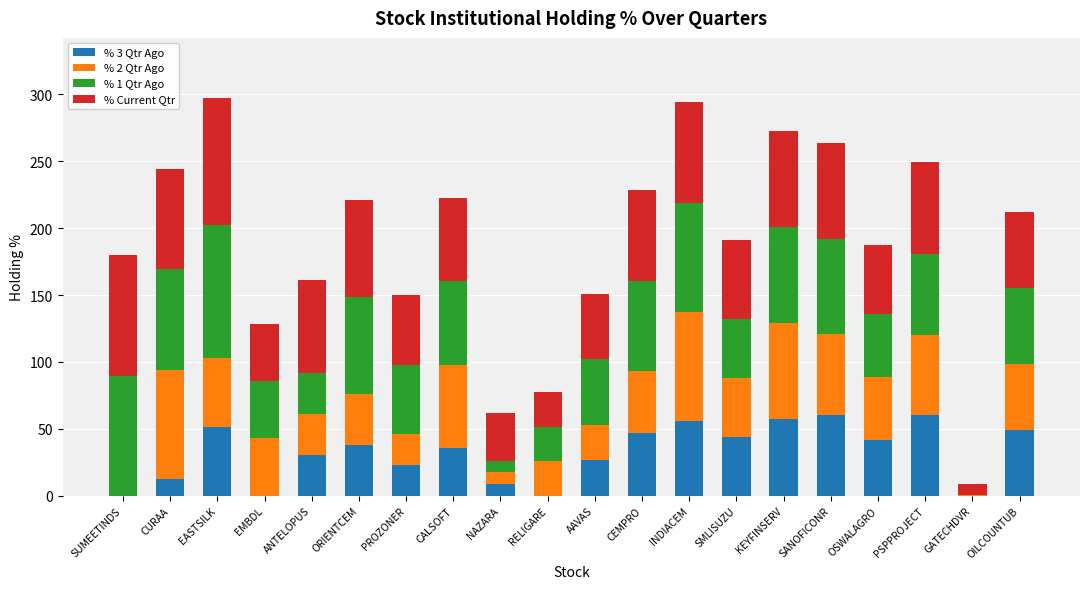

How many categories are shown in the chart?

20